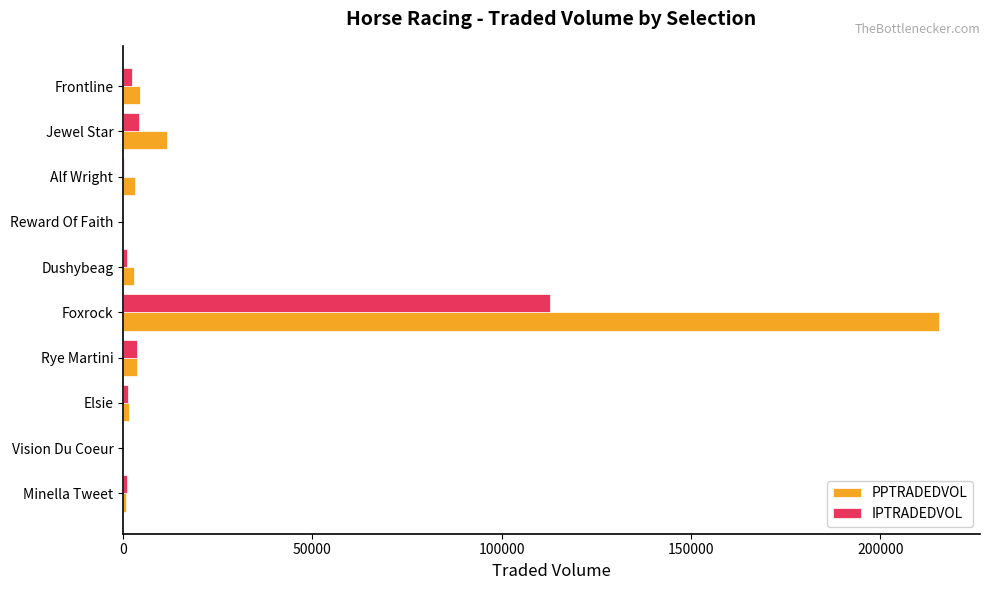

Where is IPTRADEDVOL nearest to the value 56416?

Jewel Star